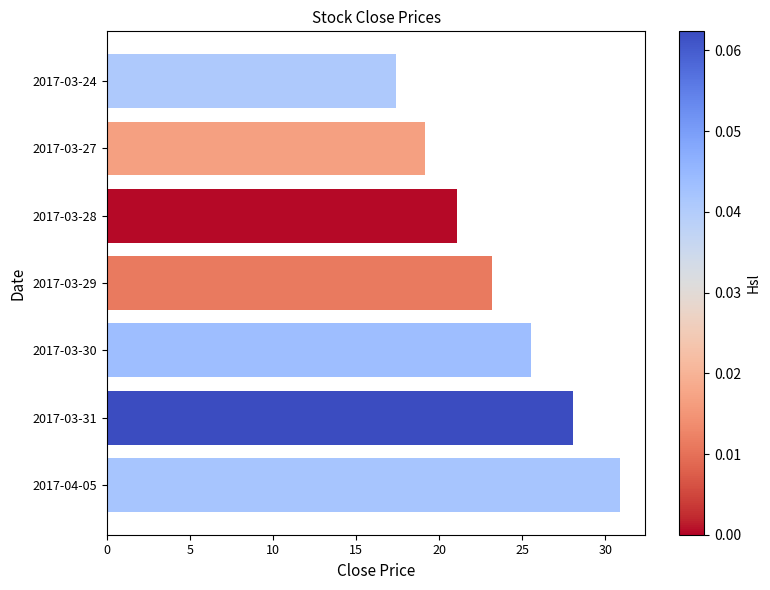

Reading top to bottom, transcribe all the data shown in this chart.

17.4	19.2	21.1	23.2	25.5	28.1	30.9